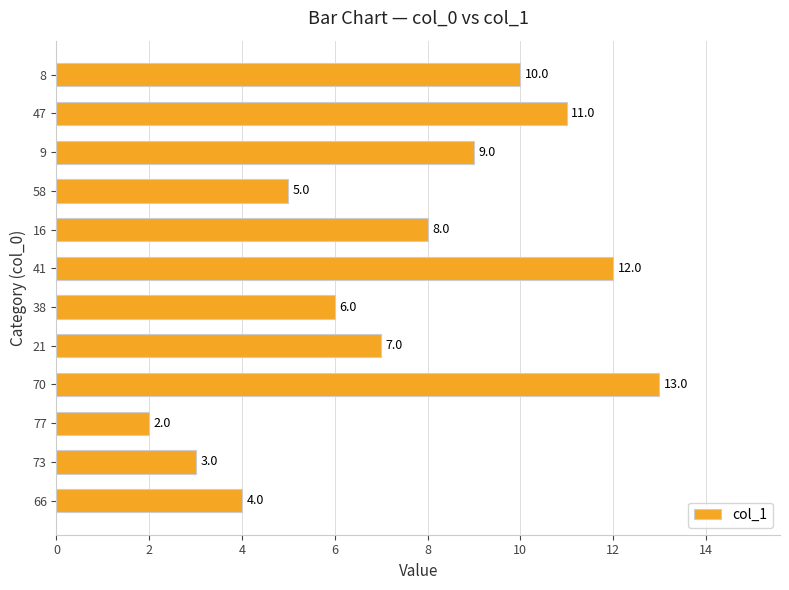

Rank the categories by value from lowest to highest.

77, 73, 66, 58, 38, 21, 16, 9, 8, 47, 41, 70